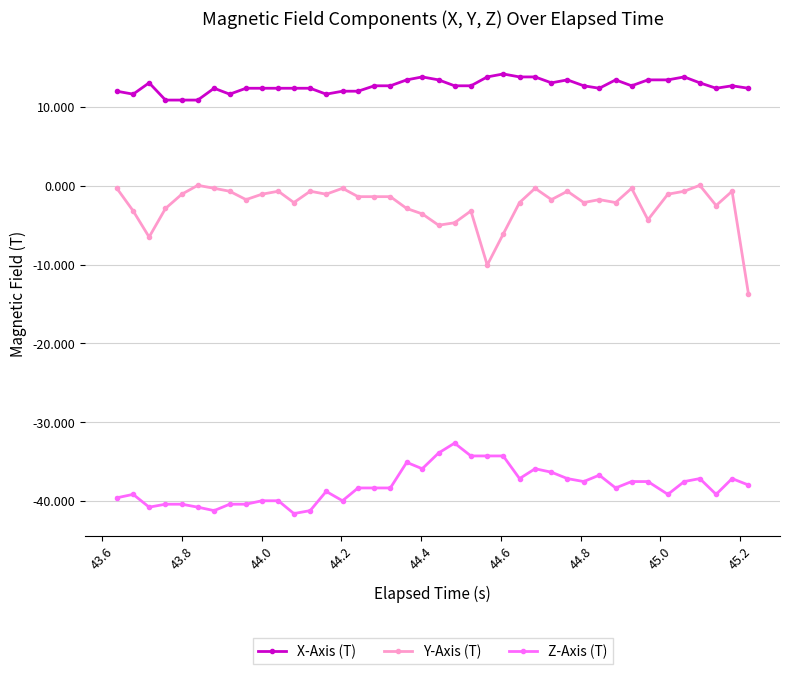

List the series in order of their peak value, lowest first.

Z-Axis (T), Y-Axis (T), X-Axis (T)